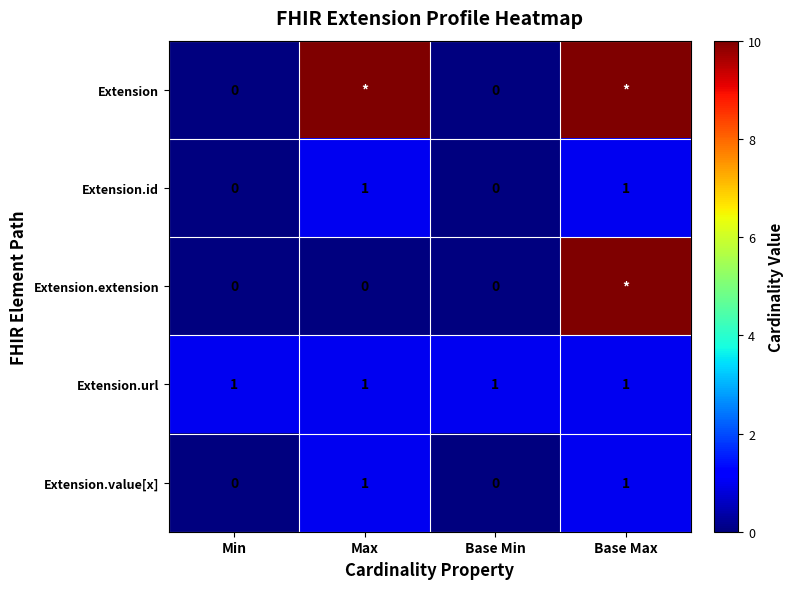

How many categories are shown in the chart?

4